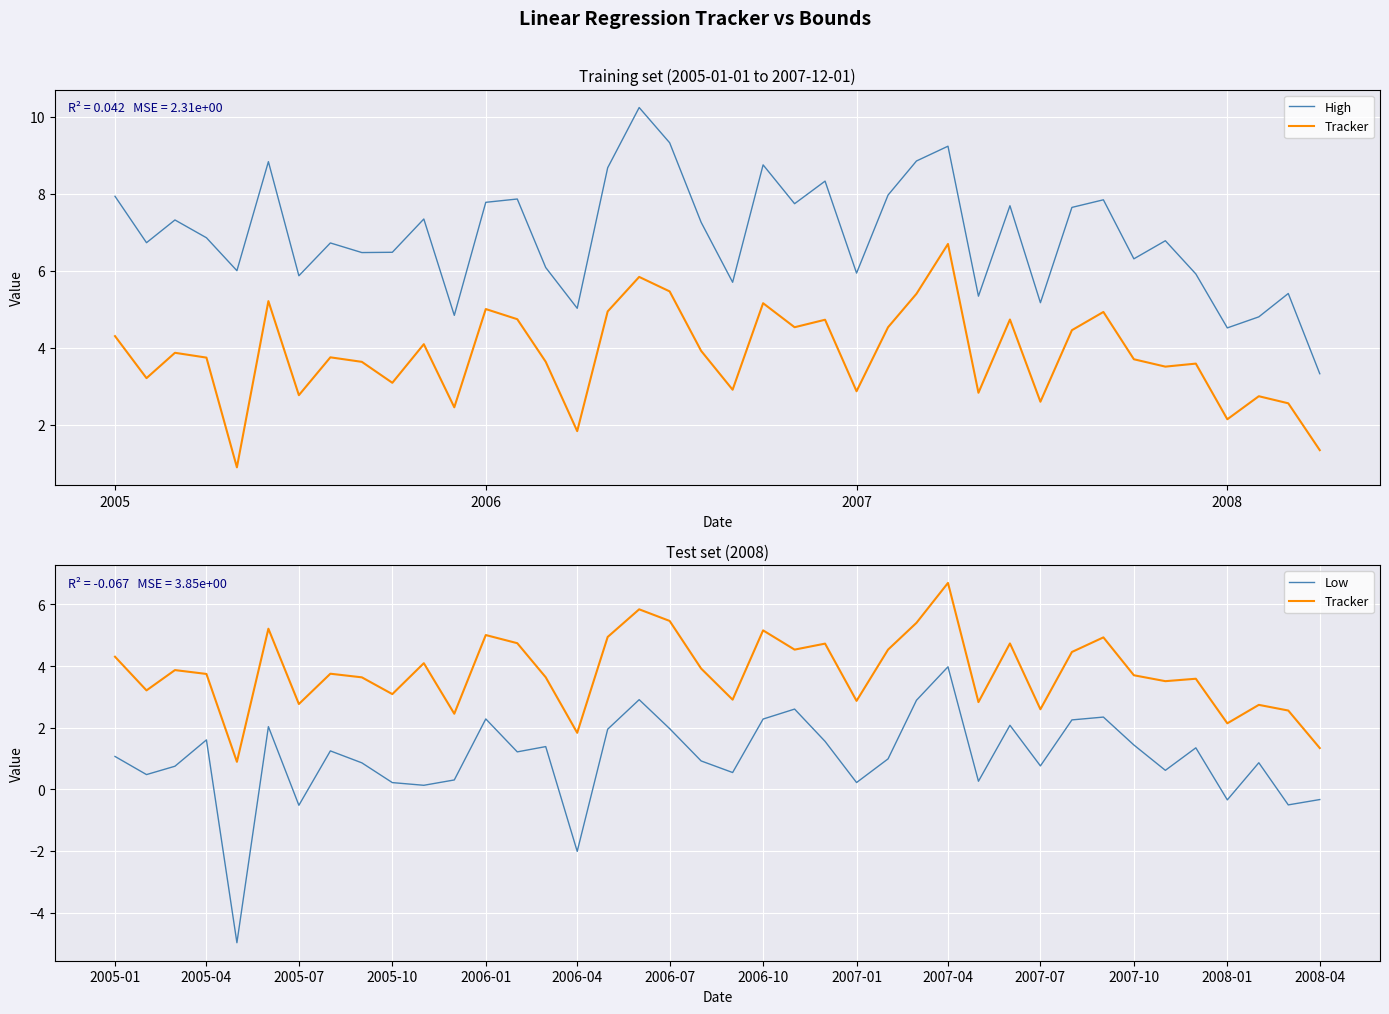

How many distinct data groups are displayed?

3